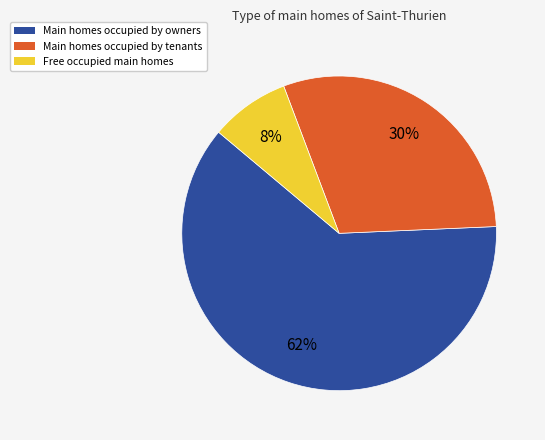

Is there a majority slice in this chart?

Yes